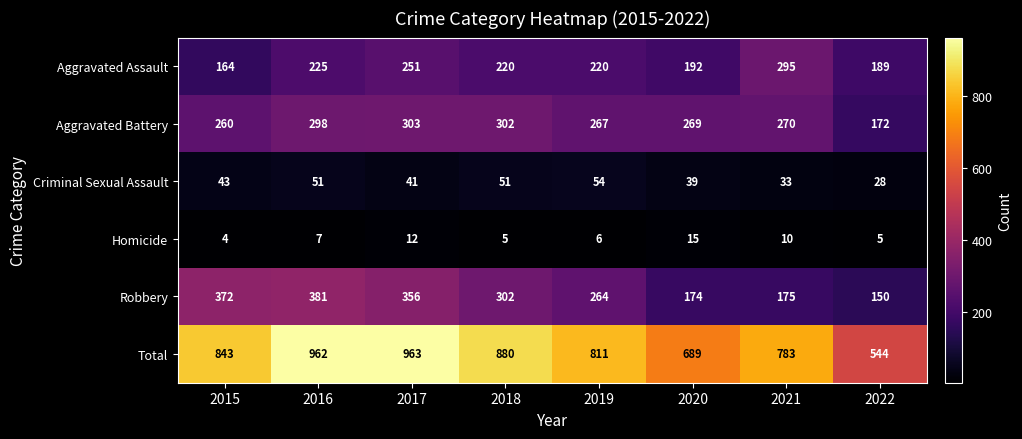

Which series has the largest total across all categories?

Total